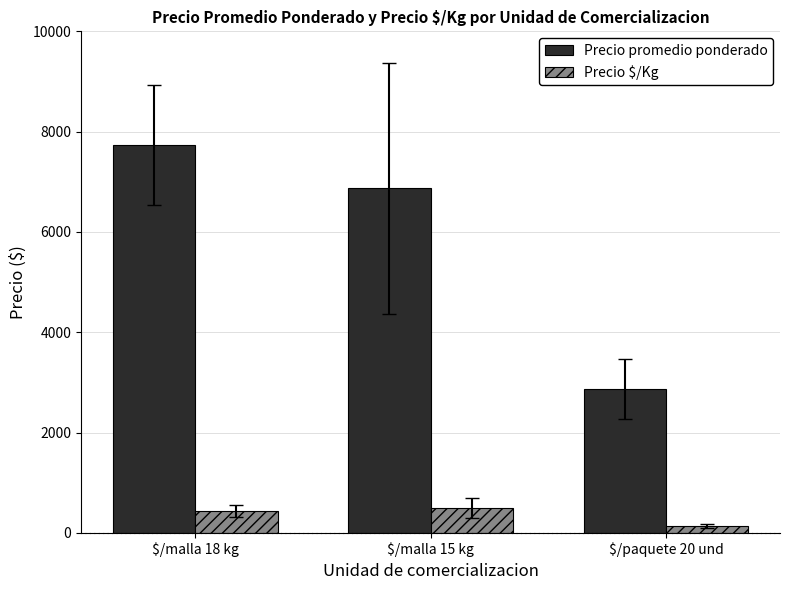

Which category has the lowest value in the Precio $/Kg series?

$/paquete 20 und